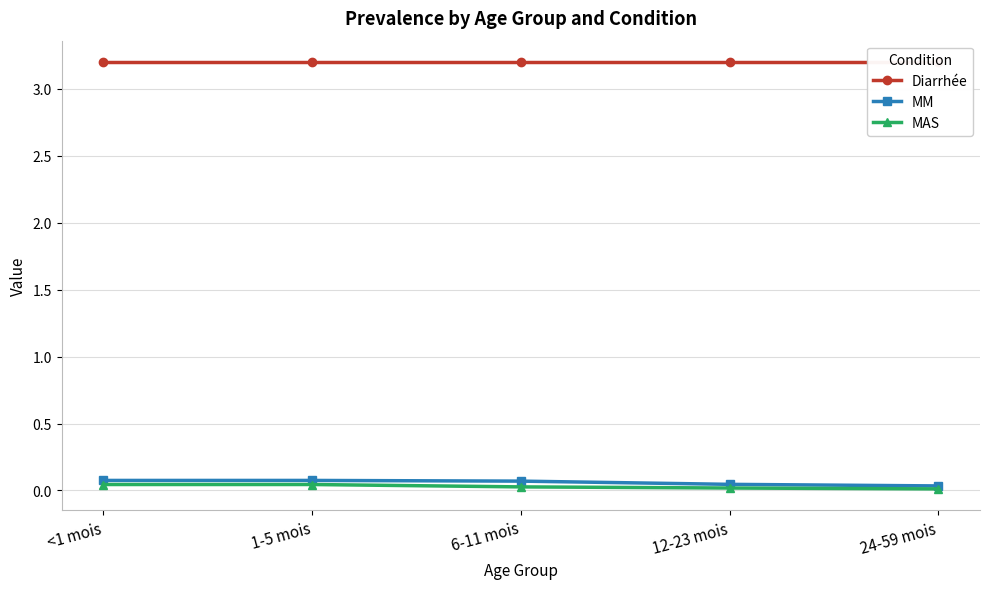

Does the chart display data point markers on the line(s)?

Yes